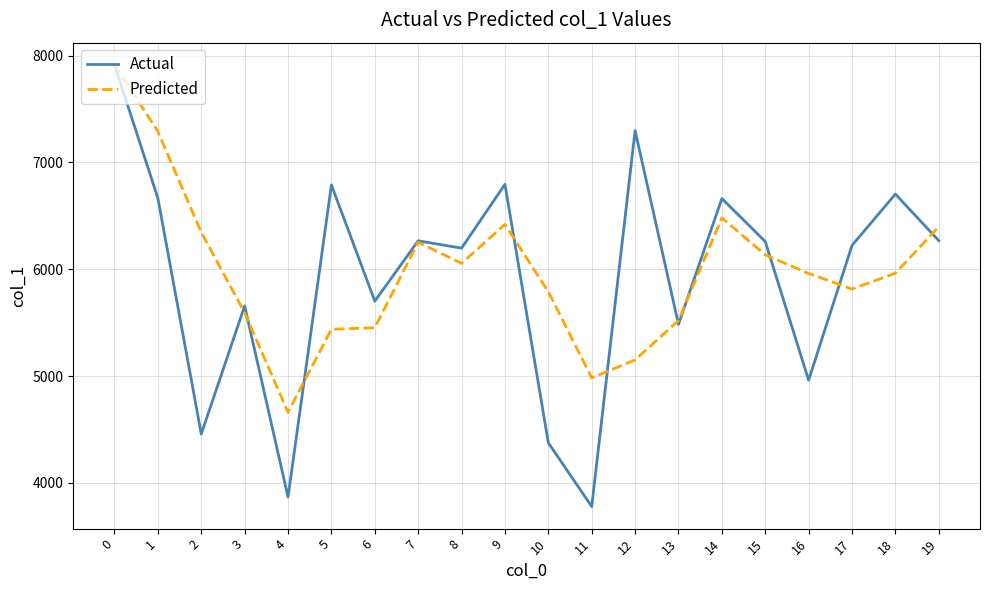

Which series changed the most between 13 and 15?

Actual